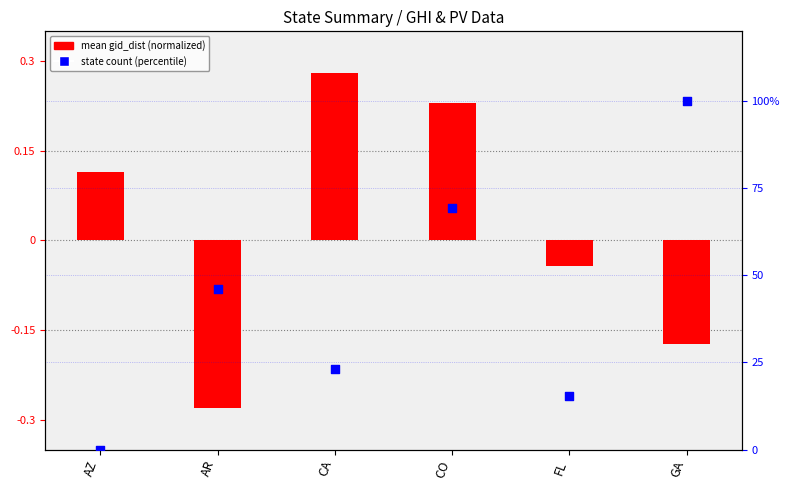

Which series reaches the minimum Y coordinate?

mean gid_dist (normalized)